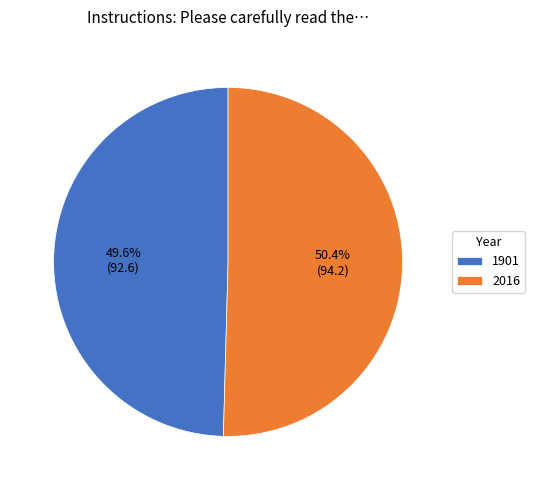

Which category has the smallest portion of the pie?

1901